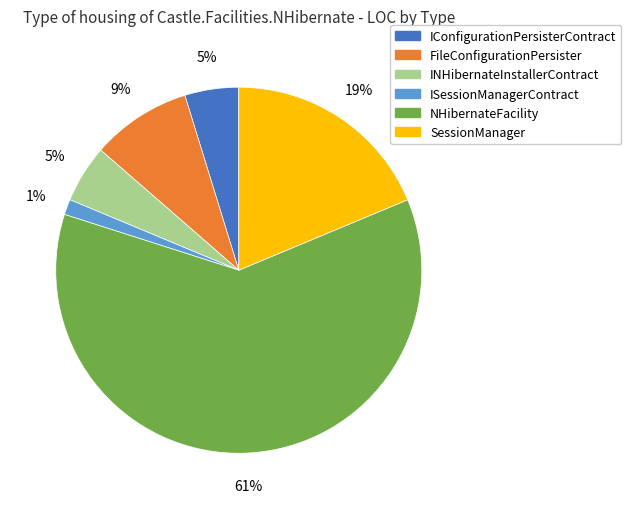

To the nearest percent, what is the difference between the largest and smallest slice percentages?

60%